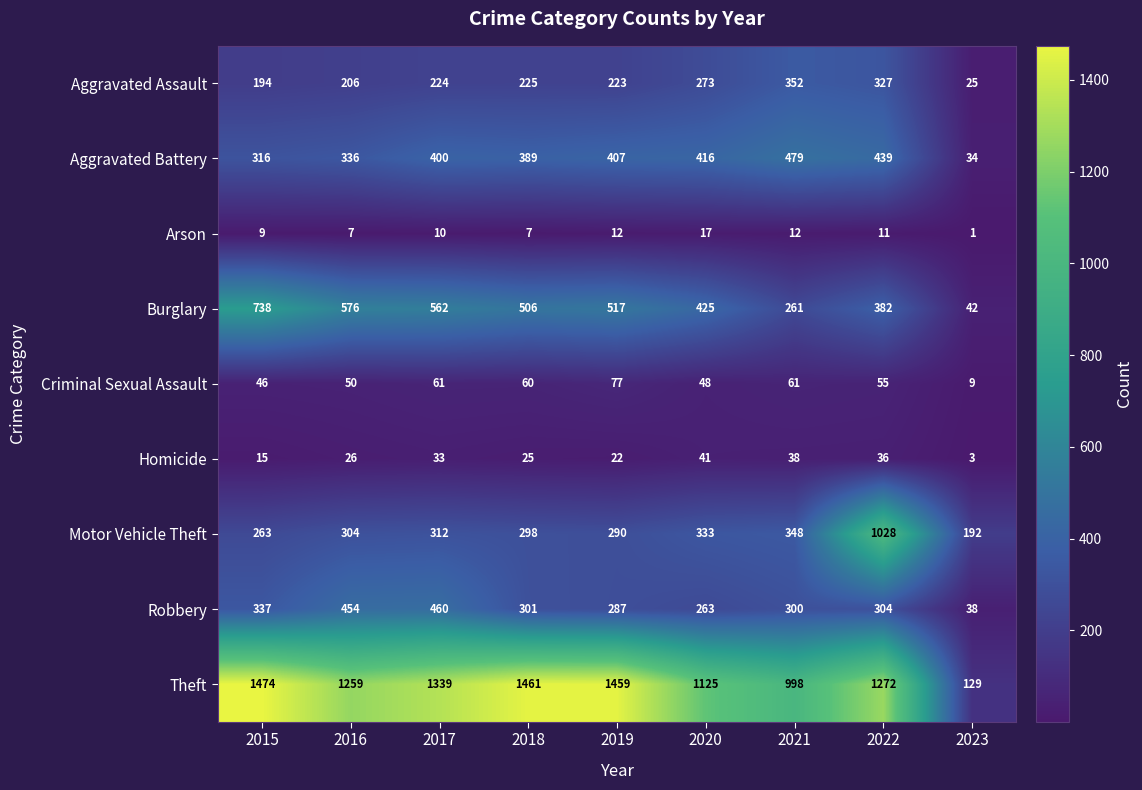

What is the sum of the Aggravated Battery values at 2018 and 2022?

828